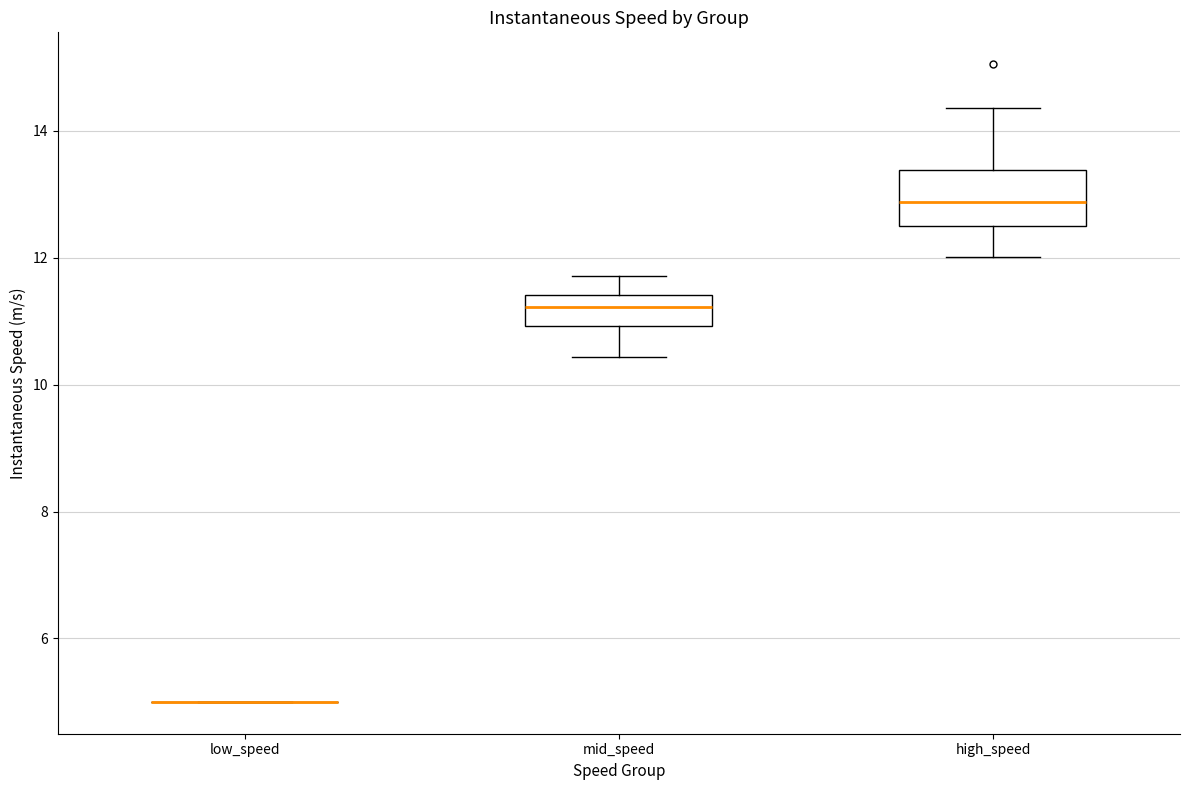

Which box is the tallest, from its lower edge to its upper edge?

high_speed